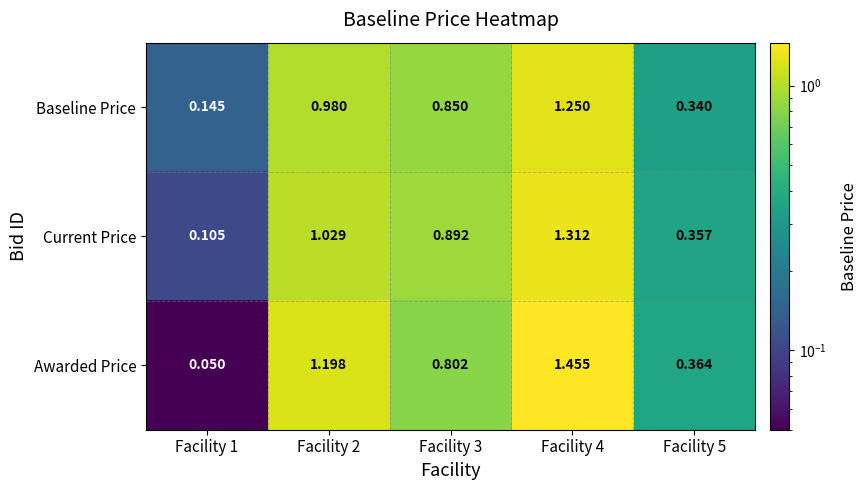

Which series has the largest total across all categories?

Awarded Price